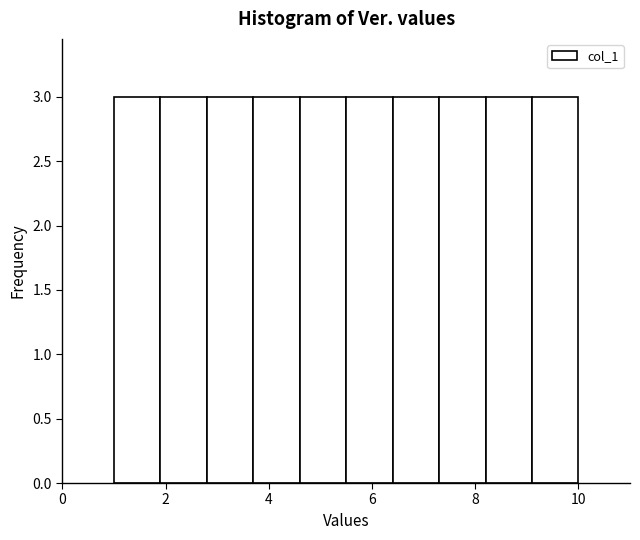

Reading left to right, list every bar in this chart as the range it spans on the x-axis followed by its height. Neither the bar edges nor the heights are printed on the chart, so give them approximately, as read against the axes.

1.0 to 1.9: 3
1.9 to 2.8: 3
2.8 to 3.7: 3
3.7 to 4.6: 3
4.6 to 5.5: 3
5.5 to 6.4: 3
6.4 to 7.3: 3
7.3 to 8.2: 3
8.2 to 9.1: 3
9.1 to 10.0: 3